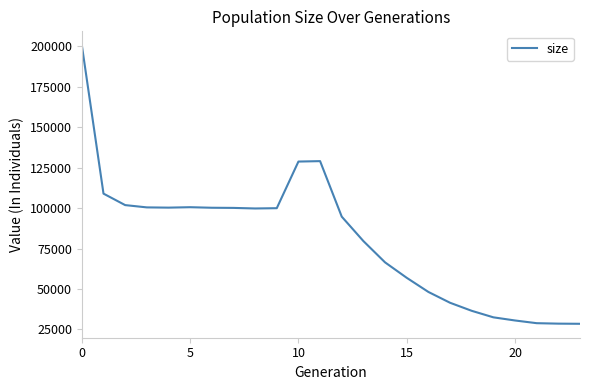

How many categories are shown in the chart?

24